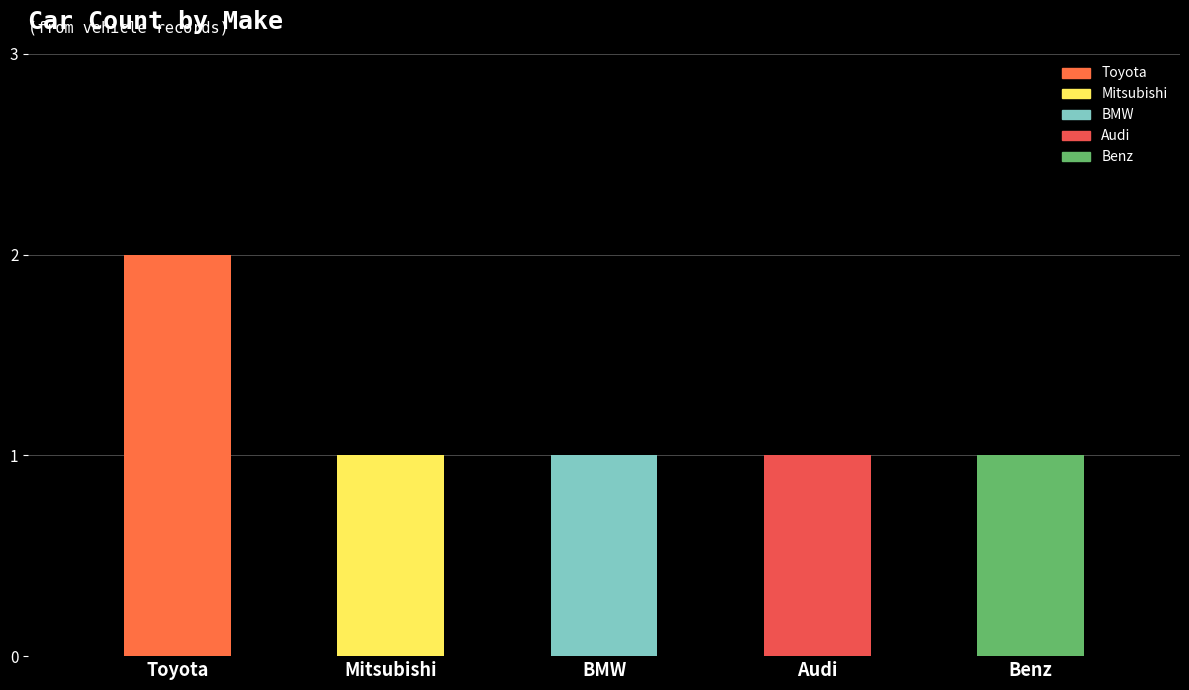

Which label corresponds to the largest value in the chart?

Toyota